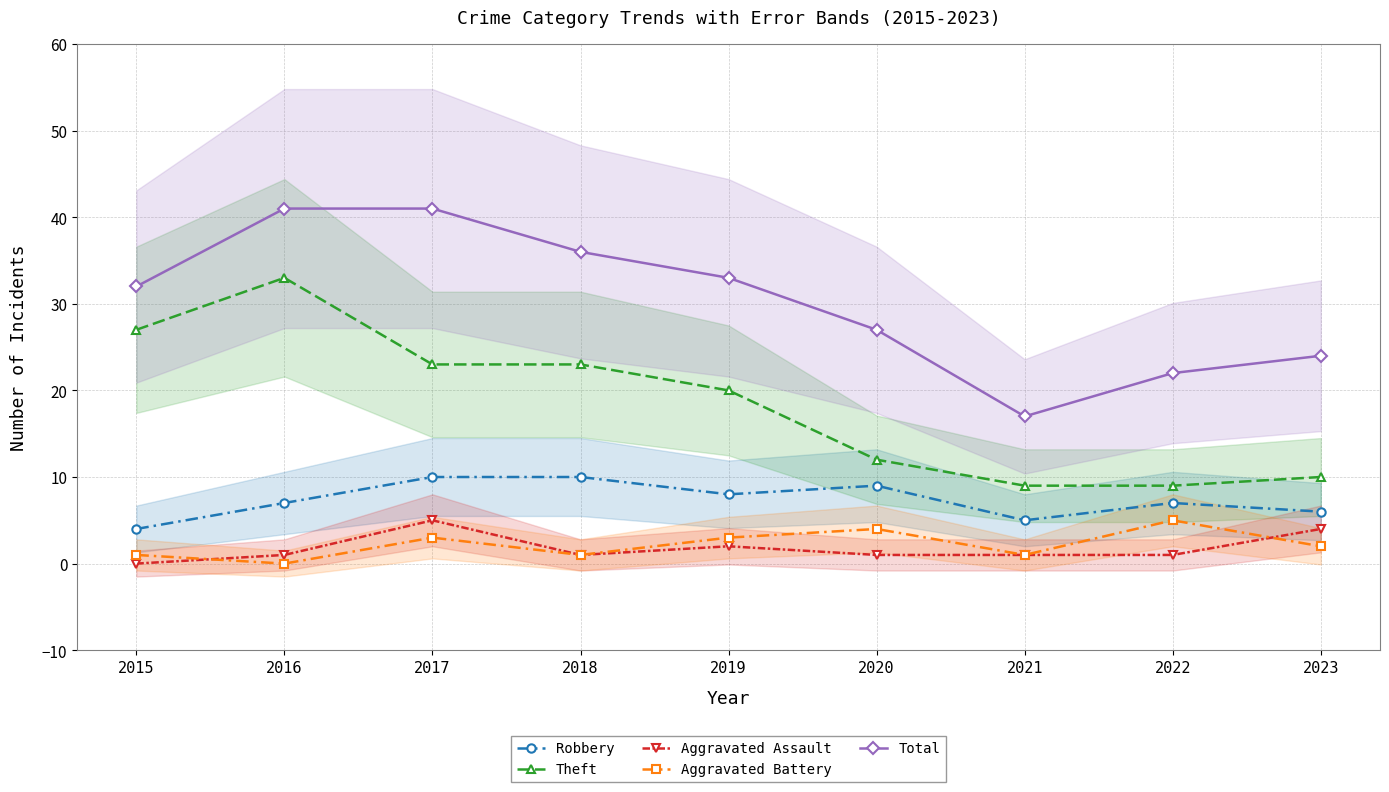

True or false: Theft and Robbery cross at least once.

False